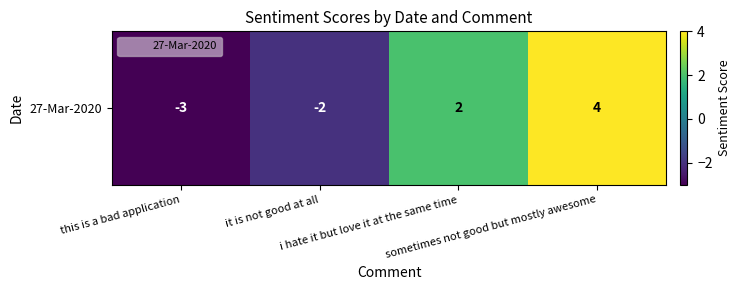

At which category does the chart reach its peak across all series?

sometimes not good but mostly awesome